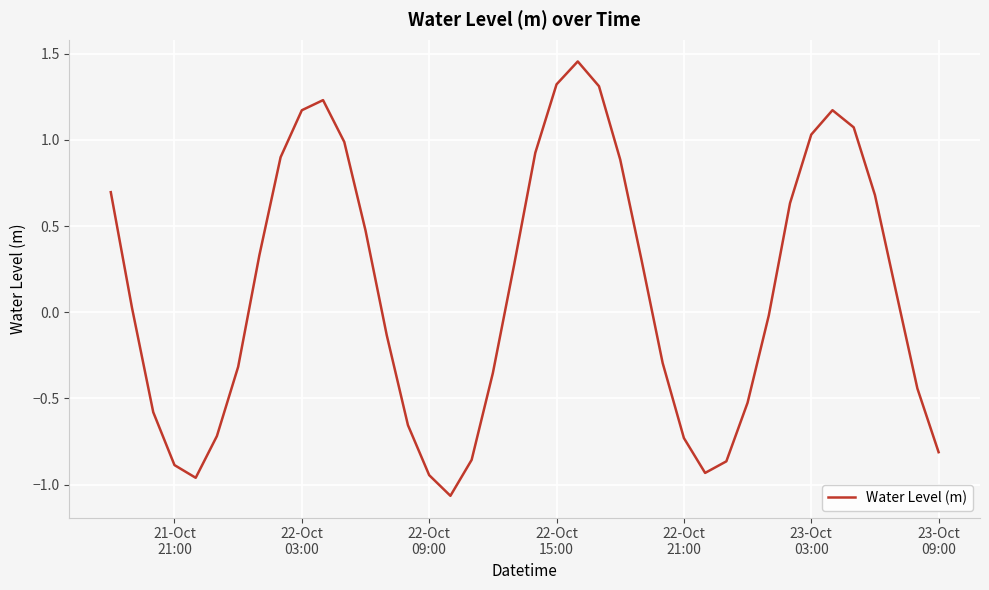

What is the difference between the maximum and minimum values?

2.5